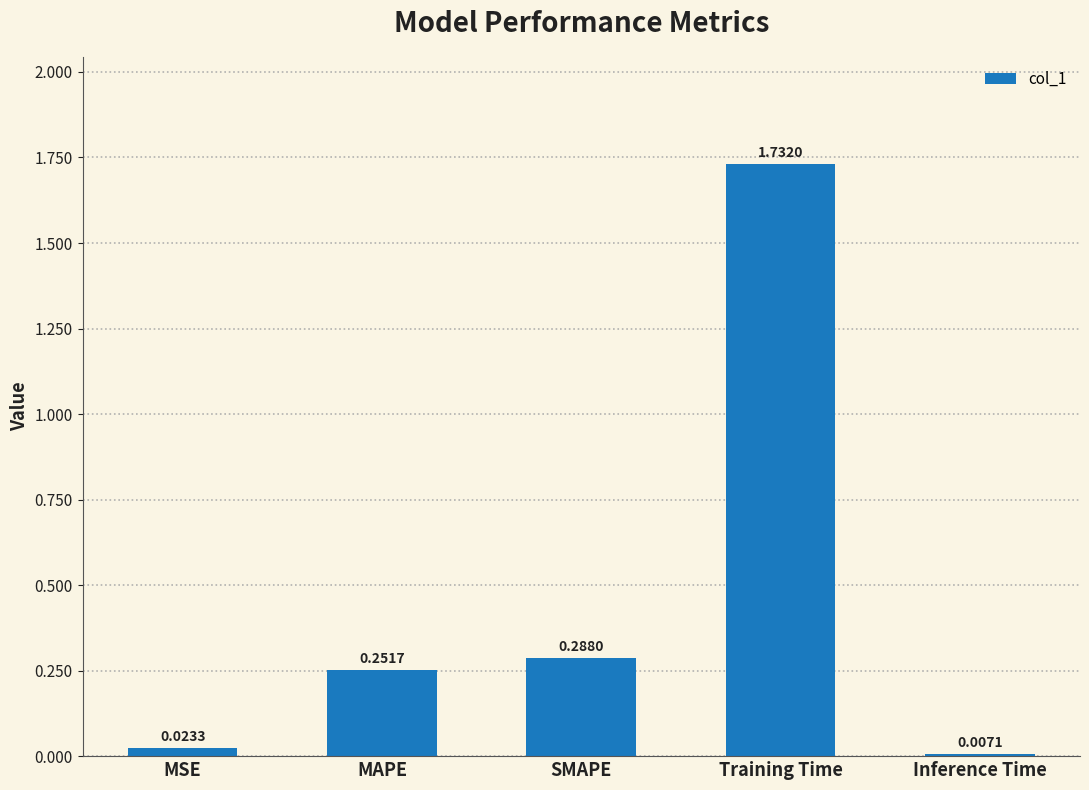

What is the sum of all values?

2.3